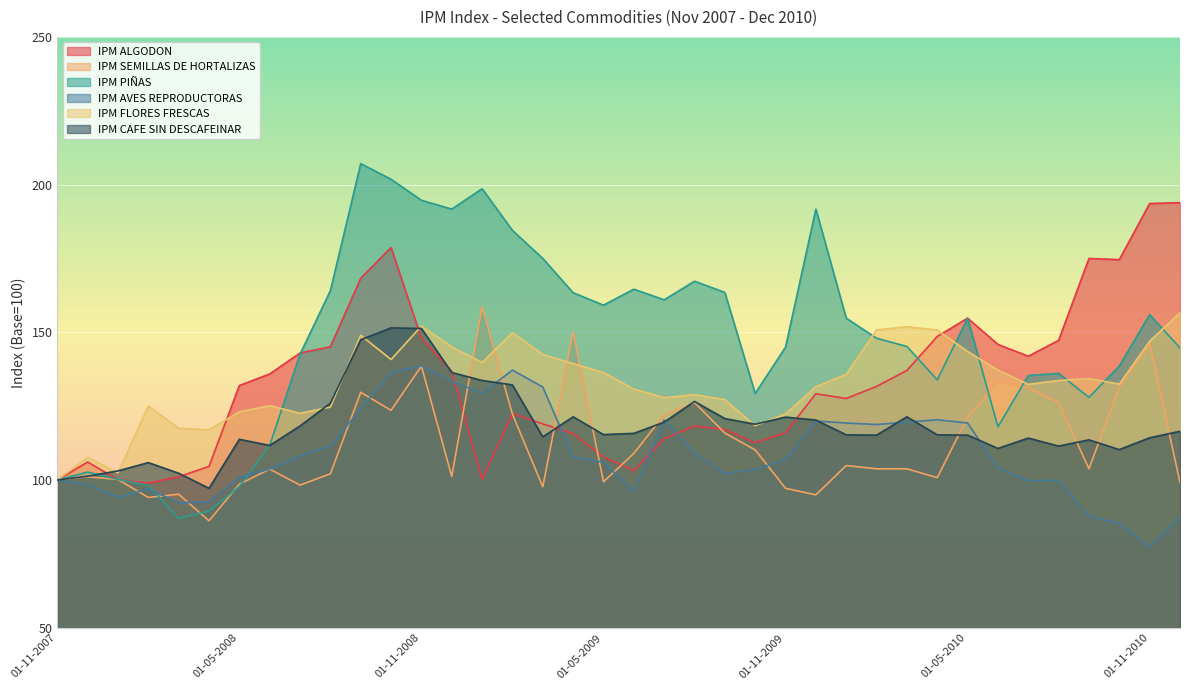

What is the label of the 18th point from the right?

01-07-2009